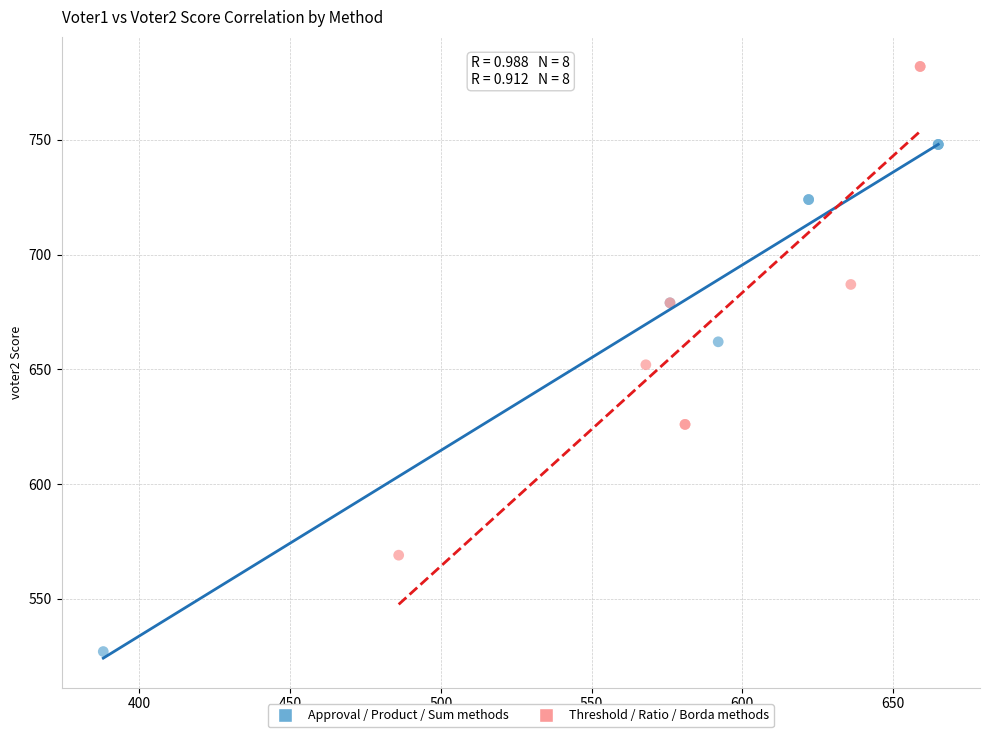

Which series contains the lowest Y value?

Approval / Product / Sum methods